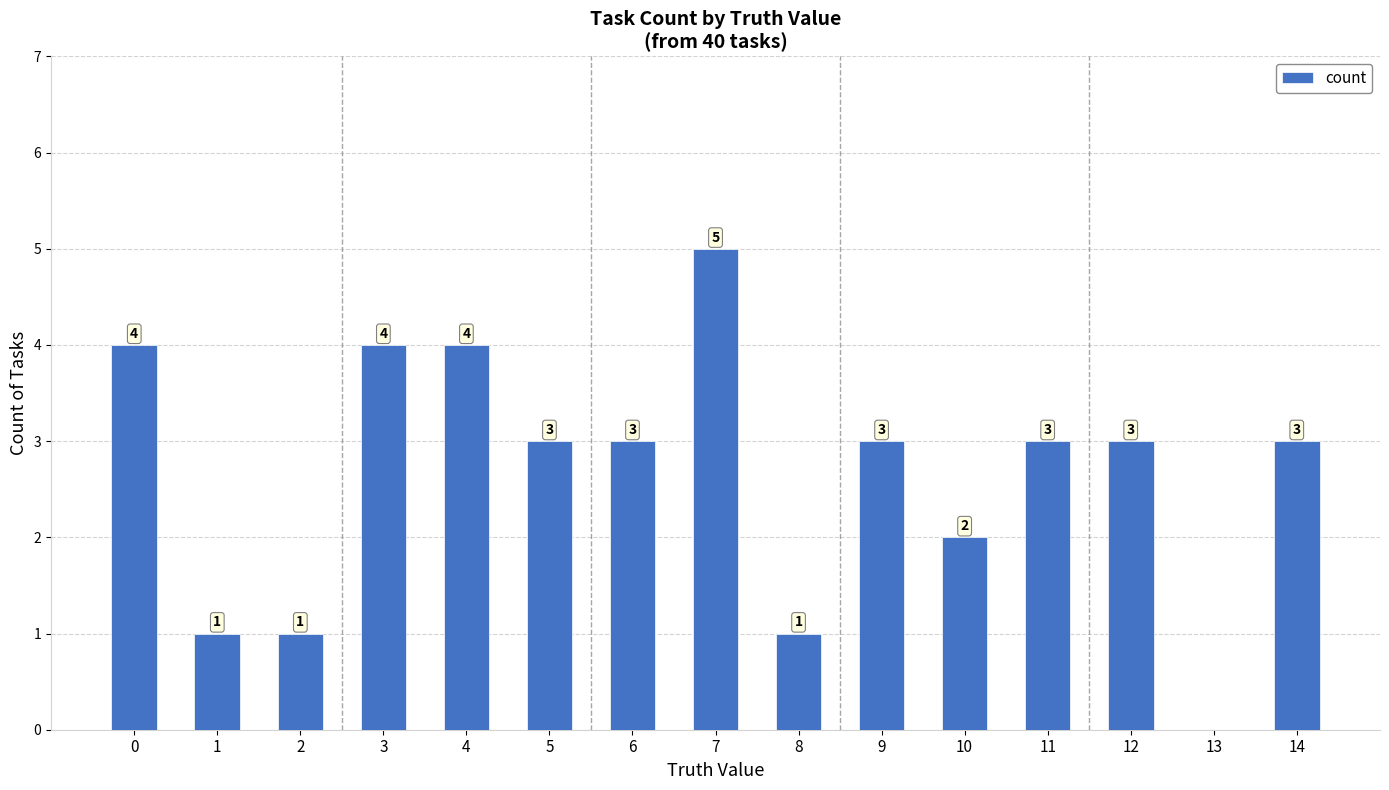

Count the number of categories in the chart.

15